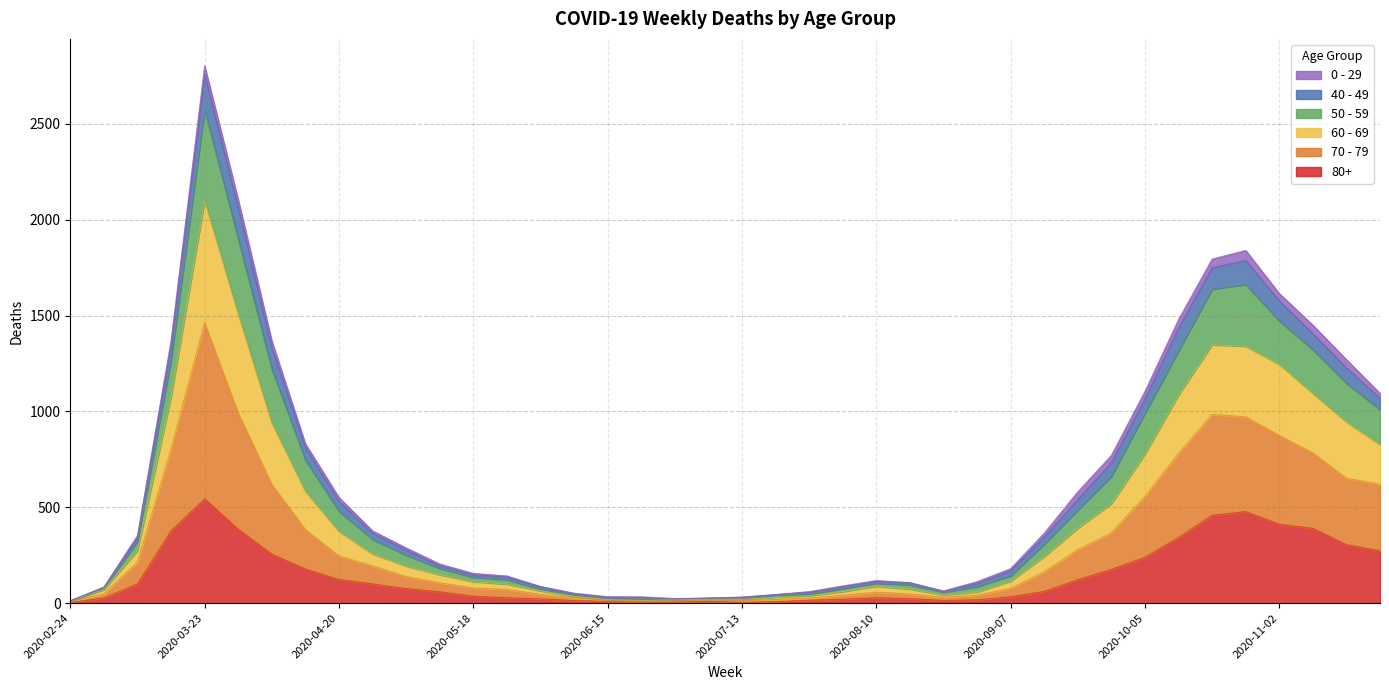

How many lines are shown in the chart?

6